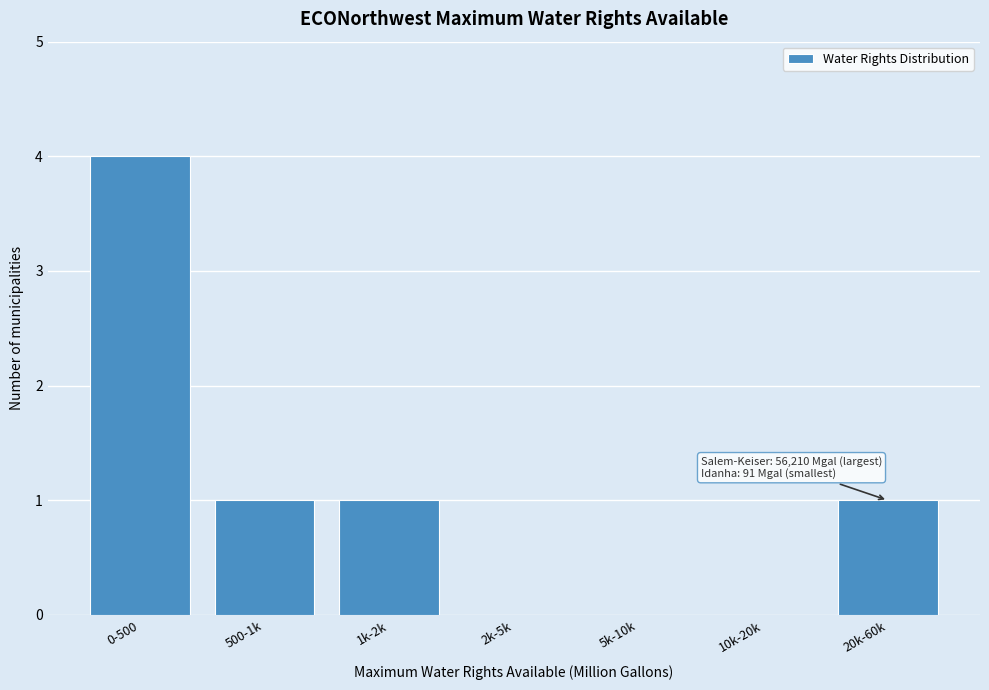

Reading right to left, transcribe all the data shown in this chart.

20k-60k=1	10k-20k=0	5k-10k=0	2k-5k=0	1k-2k=1	500-1k=1	0-500=4